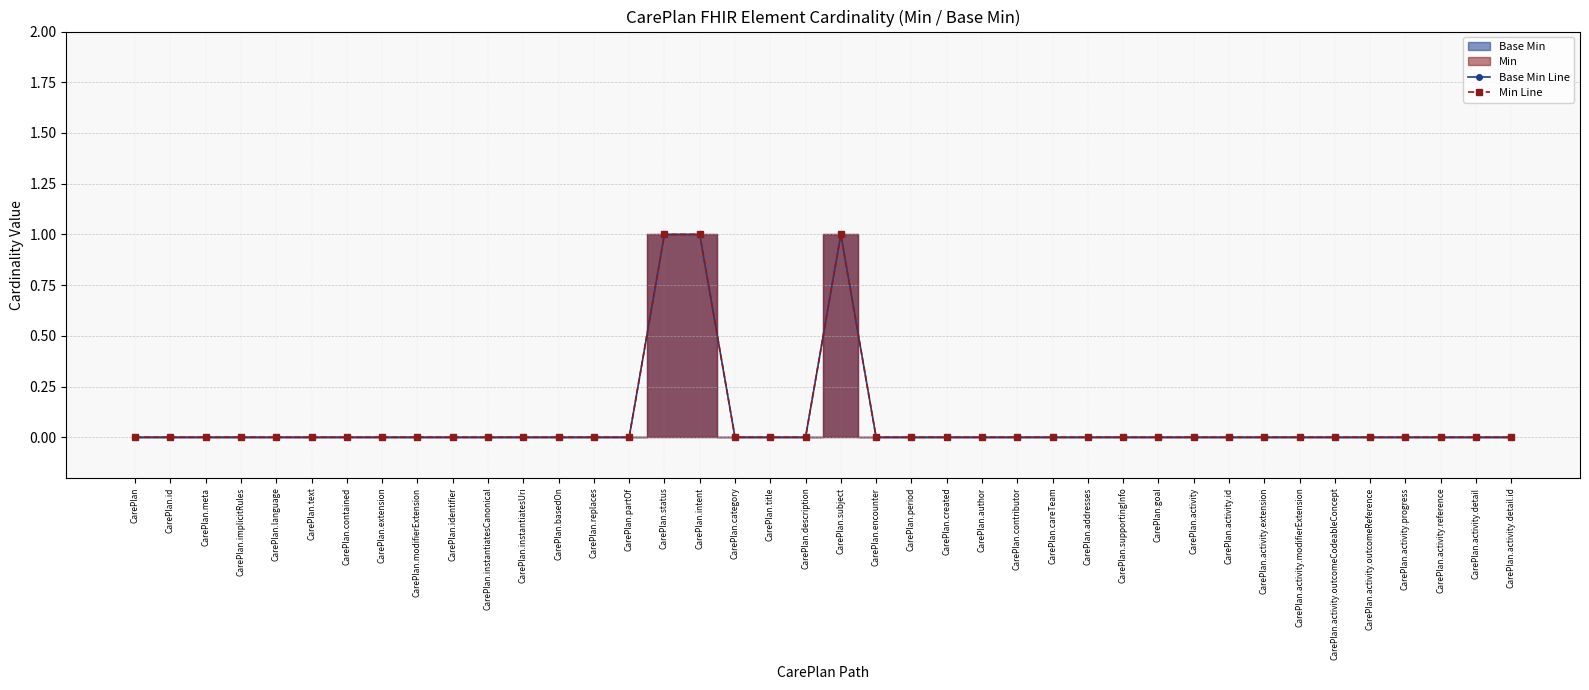

True or false: Base Min Line and Min Line intersect in this chart.

False